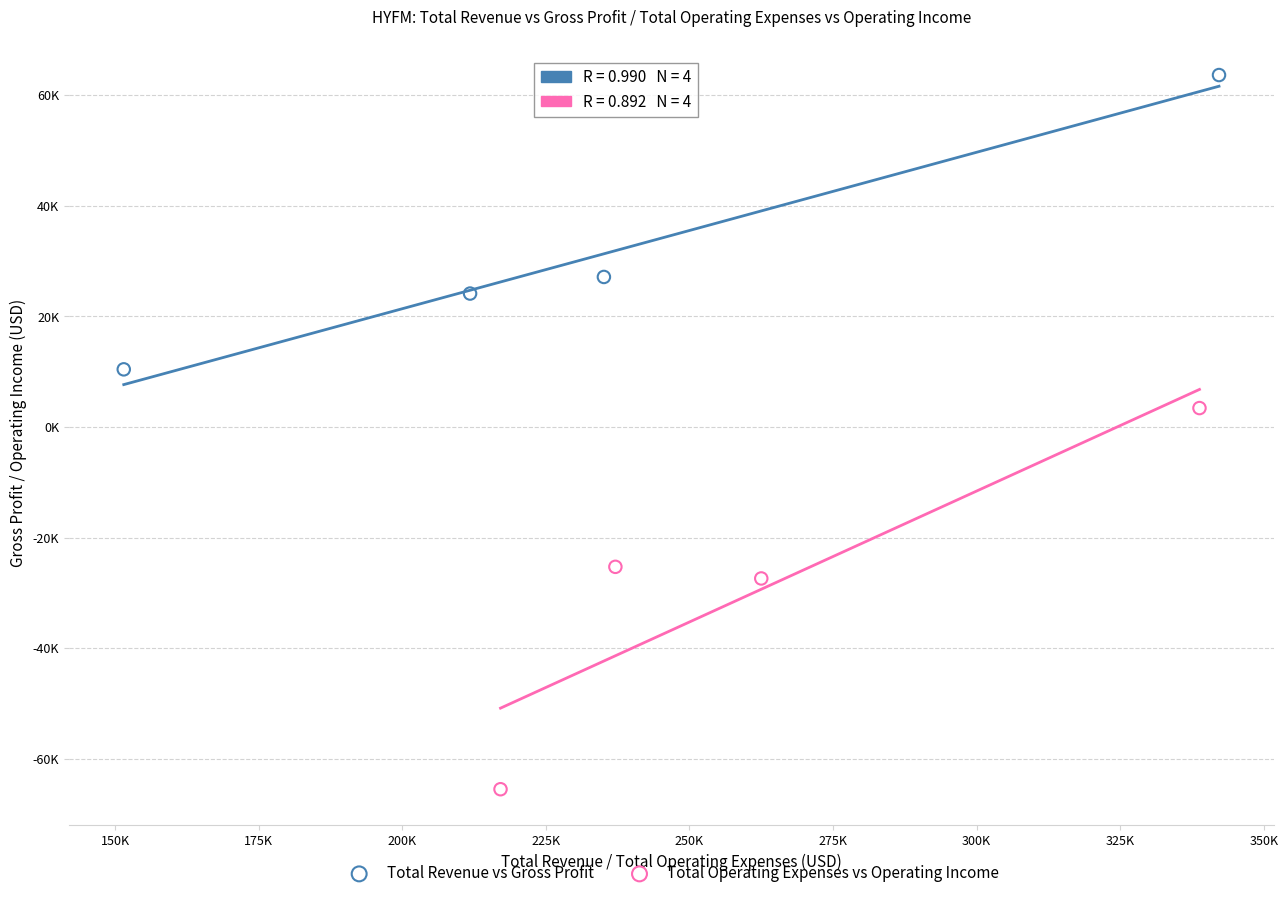

What are all the series names shown in the legend?

Total Revenue vs Gross Profit, Total Operating Expenses vs Operating Income